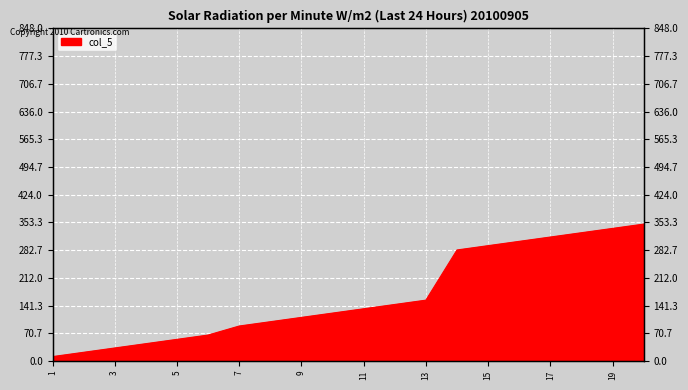

True or false: the data shows 72 at 15.

False